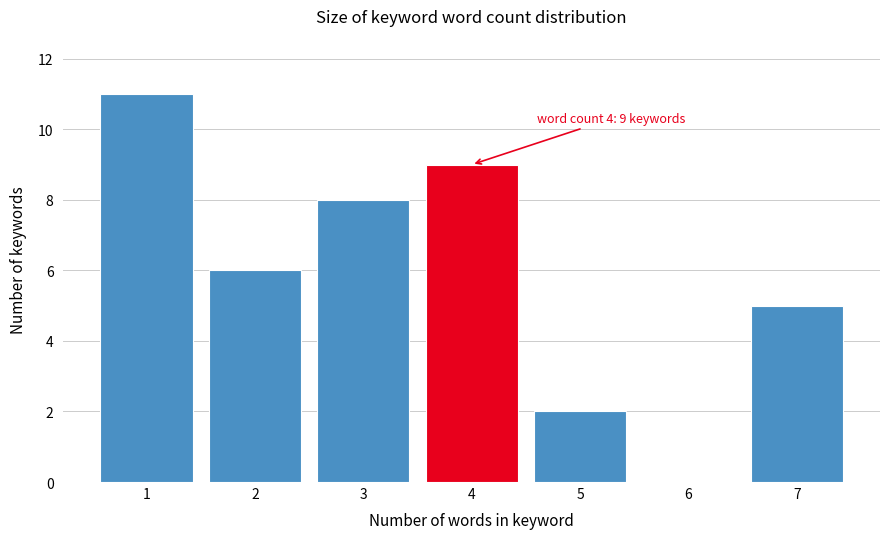

Reading left to right, extract all data points from this chart.

1=11	2=6	3=8	4=9	5=2	6=0	7=5